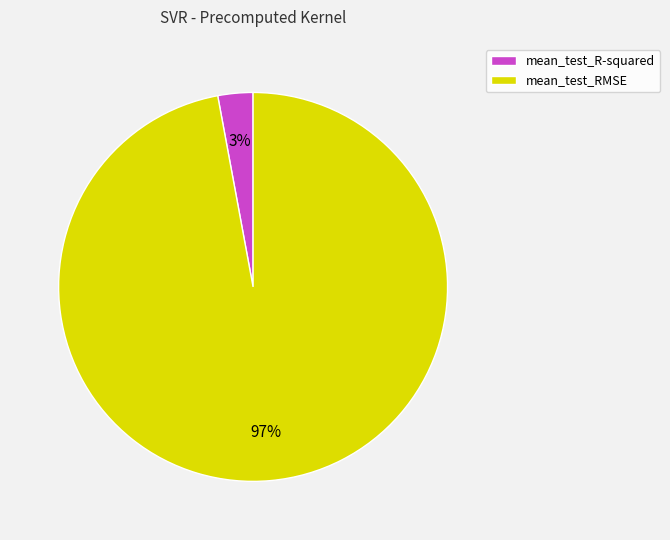

Is it true that mean_test_R-squared is 3% of the pie?

True